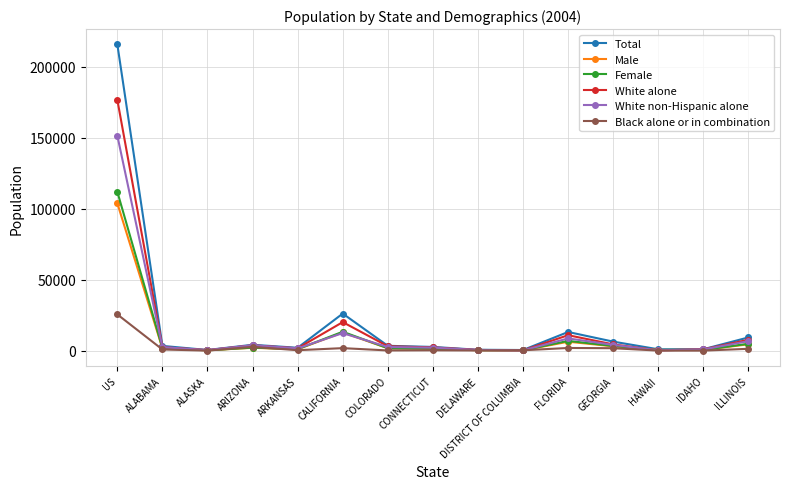

What is the average value of the White non-Hispanic alone series?

13165